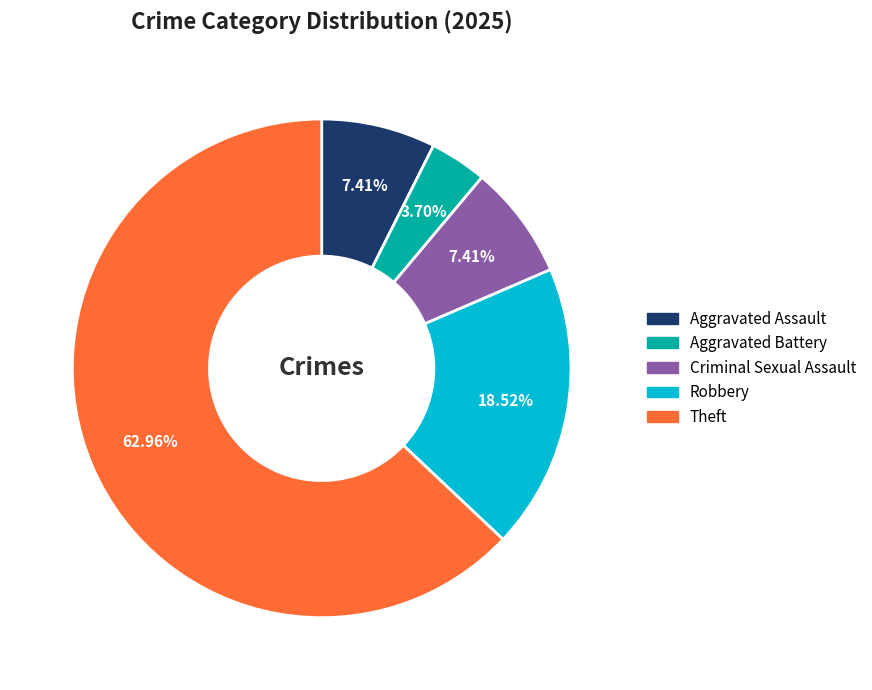

How many segments does this pie chart have?

5